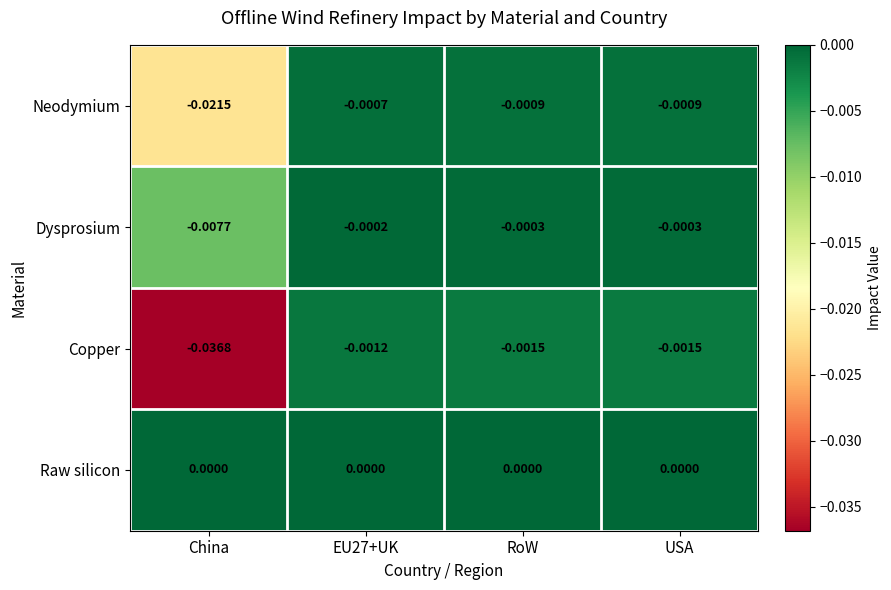

List the series in order of their overall mean, lowest first.

Copper, Neodymium, Dysprosium, Raw silicon